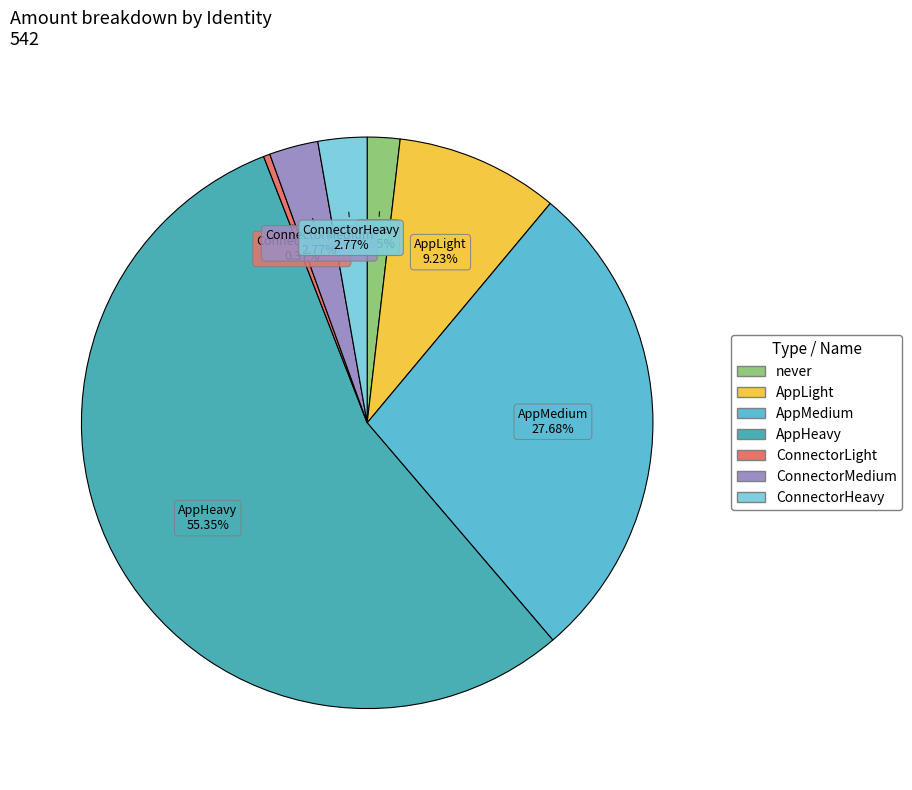

Which slice is the smallest?

ConnectorLight